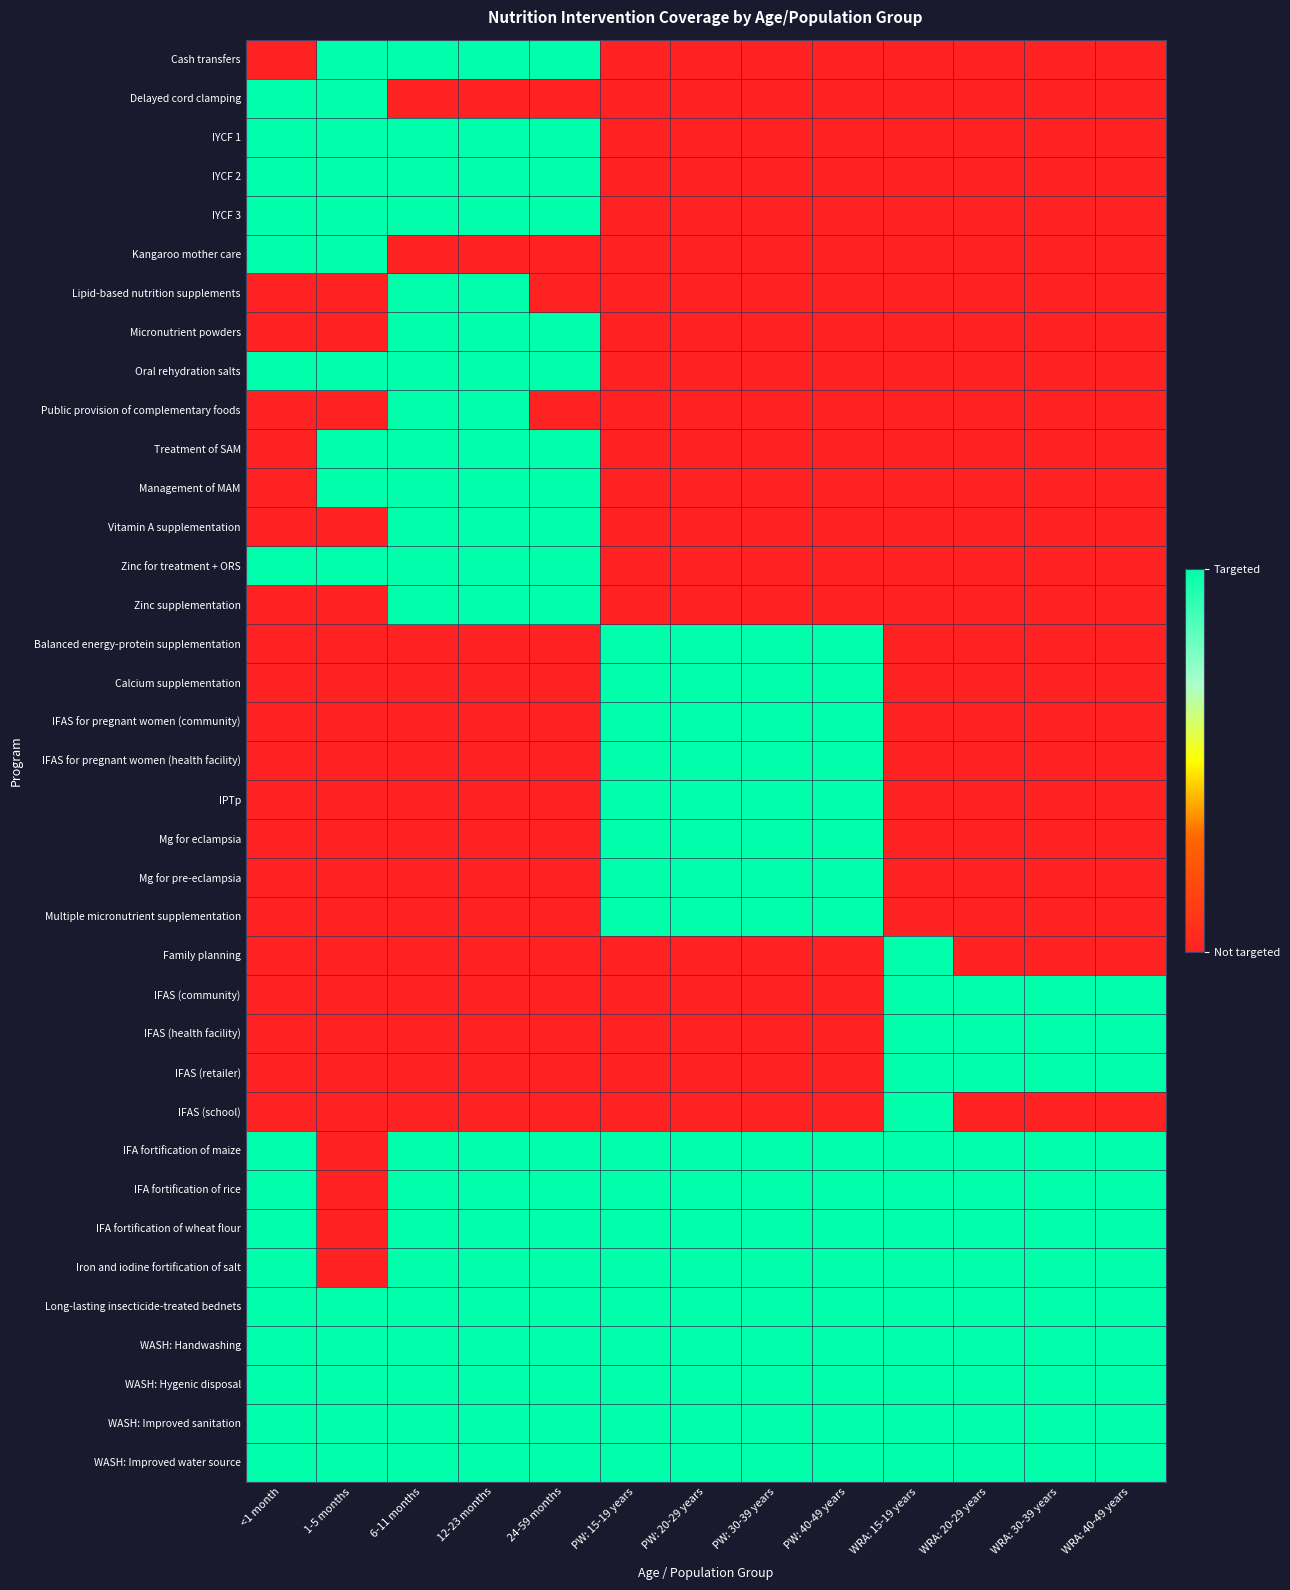

Reading left to right, extract all data points from this chart.

Cash transfers: <1 month=0	1-5 months=1	6-11 months=1	12-23 months=1	24-59 months=1	PW: 15-19 years=0	PW: 20-29 years=0	PW: 30-39 years=0	PW: 40-49 years=0	WRA: 15-19 years=0	WRA: 20-29 years=0	WRA: 30-39 years=0	WRA: 40-49 years=0
Delayed cord clamping: <1 month=1	1-5 months=1	6-11 months=0	12-23 months=0	24-59 months=0	PW: 15-19 years=0	PW: 20-29 years=0	PW: 30-39 years=0	PW: 40-49 years=0	WRA: 15-19 years=0	WRA: 20-29 years=0	WRA: 30-39 years=0	WRA: 40-49 years=0
IYCF 1: <1 month=1	1-5 months=1	6-11 months=1	12-23 months=1	24-59 months=1	PW: 15-19 years=0	PW: 20-29 years=0	PW: 30-39 years=0	PW: 40-49 years=0	WRA: 15-19 years=0	WRA: 20-29 years=0	WRA: 30-39 years=0	WRA: 40-49 years=0
IYCF 2: <1 month=1	1-5 months=1	6-11 months=1	12-23 months=1	24-59 months=1	PW: 15-19 years=0	PW: 20-29 years=0	PW: 30-39 years=0	PW: 40-49 years=0	WRA: 15-19 years=0	WRA: 20-29 years=0	WRA: 30-39 years=0	WRA: 40-49 years=0
IYCF 3: <1 month=1	1-5 months=1	6-11 months=1	12-23 months=1	24-59 months=1	PW: 15-19 years=0	PW: 20-29 years=0	PW: 30-39 years=0	PW: 40-49 years=0	WRA: 15-19 years=0	WRA: 20-29 years=0	WRA: 30-39 years=0	WRA: 40-49 years=0
Kangaroo mother care: <1 month=1	1-5 months=1	6-11 months=0	12-23 months=0	24-59 months=0	PW: 15-19 years=0	PW: 20-29 years=0	PW: 30-39 years=0	PW: 40-49 years=0	WRA: 15-19 years=0	WRA: 20-29 years=0	WRA: 30-39 years=0	WRA: 40-49 years=0
Lipid-based nutrition supplements: <1 month=0	1-5 months=0	6-11 months=1	12-23 months=1	24-59 months=0	PW: 15-19 years=0	PW: 20-29 years=0	PW: 30-39 years=0	PW: 40-49 years=0	WRA: 15-19 years=0	WRA: 20-29 years=0	WRA: 30-39 years=0	WRA: 40-49 years=0
Micronutrient powders: <1 month=0	1-5 months=0	6-11 months=1	12-23 months=1	24-59 months=1	PW: 15-19 years=0	PW: 20-29 years=0	PW: 30-39 years=0	PW: 40-49 years=0	WRA: 15-19 years=0	WRA: 20-29 years=0	WRA: 30-39 years=0	WRA: 40-49 years=0
Oral rehydration salts: <1 month=1	1-5 months=1	6-11 months=1	12-23 months=1	24-59 months=1	PW: 15-19 years=0	PW: 20-29 years=0	PW: 30-39 years=0	PW: 40-49 years=0	WRA: 15-19 years=0	WRA: 20-29 years=0	WRA: 30-39 years=0	WRA: 40-49 years=0
Public provision of complementary foods: <1 month=0	1-5 months=0	6-11 months=1	12-23 months=1	24-59 months=0	PW: 15-19 years=0	PW: 20-29 years=0	PW: 30-39 years=0	PW: 40-49 years=0	WRA: 15-19 years=0	WRA: 20-29 years=0	WRA: 30-39 years=0	WRA: 40-49 years=0
Treatment of SAM: <1 month=0	1-5 months=1	6-11 months=1	12-23 months=1	24-59 months=1	PW: 15-19 years=0	PW: 20-29 years=0	PW: 30-39 years=0	PW: 40-49 years=0	WRA: 15-19 years=0	WRA: 20-29 years=0	WRA: 30-39 years=0	WRA: 40-49 years=0
Management of MAM: <1 month=0	1-5 months=1	6-11 months=1	12-23 months=1	24-59 months=1	PW: 15-19 years=0	PW: 20-29 years=0	PW: 30-39 years=0	PW: 40-49 years=0	WRA: 15-19 years=0	WRA: 20-29 years=0	WRA: 30-39 years=0	WRA: 40-49 years=0
Vitamin A supplementation: <1 month=0	1-5 months=0	6-11 months=1	12-23 months=1	24-59 months=1	PW: 15-19 years=0	PW: 20-29 years=0	PW: 30-39 years=0	PW: 40-49 years=0	WRA: 15-19 years=0	WRA: 20-29 years=0	WRA: 30-39 years=0	WRA: 40-49 years=0
Zinc for treatment + ORS: <1 month=1	1-5 months=1	6-11 months=1	12-23 months=1	24-59 months=1	PW: 15-19 years=0	PW: 20-29 years=0	PW: 30-39 years=0	PW: 40-49 years=0	WRA: 15-19 years=0	WRA: 20-29 years=0	WRA: 30-39 years=0	WRA: 40-49 years=0
Zinc supplementation: <1 month=0	1-5 months=0	6-11 months=1	12-23 months=1	24-59 months=1	PW: 15-19 years=0	PW: 20-29 years=0	PW: 30-39 years=0	PW: 40-49 years=0	WRA: 15-19 years=0	WRA: 20-29 years=0	WRA: 30-39 years=0	WRA: 40-49 years=0
Balanced energy-protein supplementation: <1 month=0	1-5 months=0	6-11 months=0	12-23 months=0	24-59 months=0	PW: 15-19 years=1	PW: 20-29 years=1	PW: 30-39 years=1	PW: 40-49 years=1	WRA: 15-19 years=0	WRA: 20-29 years=0	WRA: 30-39 years=0	WRA: 40-49 years=0
Calcium supplementation: <1 month=0	1-5 months=0	6-11 months=0	12-23 months=0	24-59 months=0	PW: 15-19 years=1	PW: 20-29 years=1	PW: 30-39 years=1	PW: 40-49 years=1	WRA: 15-19 years=0	WRA: 20-29 years=0	WRA: 30-39 years=0	WRA: 40-49 years=0
IFAS for pregnant women (community): <1 month=0	1-5 months=0	6-11 months=0	12-23 months=0	24-59 months=0	PW: 15-19 years=1	PW: 20-29 years=1	PW: 30-39 years=1	PW: 40-49 years=1	WRA: 15-19 years=0	WRA: 20-29 years=0	WRA: 30-39 years=0	WRA: 40-49 years=0
IFAS for pregnant women (health facility): <1 month=0	1-5 months=0	6-11 months=0	12-23 months=0	24-59 months=0	PW: 15-19 years=1	PW: 20-29 years=1	PW: 30-39 years=1	PW: 40-49 years=1	WRA: 15-19 years=0	WRA: 20-29 years=0	WRA: 30-39 years=0	WRA: 40-49 years=0
IPTp: <1 month=0	1-5 months=0	6-11 months=0	12-23 months=0	24-59 months=0	PW: 15-19 years=1	PW: 20-29 years=1	PW: 30-39 years=1	PW: 40-49 years=1	WRA: 15-19 years=0	WRA: 20-29 years=0	WRA: 30-39 years=0	WRA: 40-49 years=0
Mg for eclampsia: <1 month=0	1-5 months=0	6-11 months=0	12-23 months=0	24-59 months=0	PW: 15-19 years=1	PW: 20-29 years=1	PW: 30-39 years=1	PW: 40-49 years=1	WRA: 15-19 years=0	WRA: 20-29 years=0	WRA: 30-39 years=0	WRA: 40-49 years=0
Mg for pre-eclampsia: <1 month=0	1-5 months=0	6-11 months=0	12-23 months=0	24-59 months=0	PW: 15-19 years=1	PW: 20-29 years=1	PW: 30-39 years=1	PW: 40-49 years=1	WRA: 15-19 years=0	WRA: 20-29 years=0	WRA: 30-39 years=0	WRA: 40-49 years=0
Multiple micronutrient supplementation: <1 month=0	1-5 months=0	6-11 months=0	12-23 months=0	24-59 months=0	PW: 15-19 years=1	PW: 20-29 years=1	PW: 30-39 years=1	PW: 40-49 years=1	WRA: 15-19 years=0	WRA: 20-29 years=0	WRA: 30-39 years=0	WRA: 40-49 years=0
Family planning: <1 month=0	1-5 months=0	6-11 months=0	12-23 months=0	24-59 months=0	PW: 15-19 years=0	PW: 20-29 years=0	PW: 30-39 years=0	PW: 40-49 years=0	WRA: 15-19 years=1	WRA: 20-29 years=0	WRA: 30-39 years=0	WRA: 40-49 years=0
IFAS (community): <1 month=0	1-5 months=0	6-11 months=0	12-23 months=0	24-59 months=0	PW: 15-19 years=0	PW: 20-29 years=0	PW: 30-39 years=0	PW: 40-49 years=0	WRA: 15-19 years=1	WRA: 20-29 years=1	WRA: 30-39 years=1	WRA: 40-49 years=1
IFAS (health facility): <1 month=0	1-5 months=0	6-11 months=0	12-23 months=0	24-59 months=0	PW: 15-19 years=0	PW: 20-29 years=0	PW: 30-39 years=0	PW: 40-49 years=0	WRA: 15-19 years=1	WRA: 20-29 years=1	WRA: 30-39 years=1	WRA: 40-49 years=1
IFAS (retailer): <1 month=0	1-5 months=0	6-11 months=0	12-23 months=0	24-59 months=0	PW: 15-19 years=0	PW: 20-29 years=0	PW: 30-39 years=0	PW: 40-49 years=0	WRA: 15-19 years=1	WRA: 20-29 years=1	WRA: 30-39 years=1	WRA: 40-49 years=1
IFAS (school): <1 month=0	1-5 months=0	6-11 months=0	12-23 months=0	24-59 months=0	PW: 15-19 years=0	PW: 20-29 years=0	PW: 30-39 years=0	PW: 40-49 years=0	WRA: 15-19 years=1	WRA: 20-29 years=0	WRA: 30-39 years=0	WRA: 40-49 years=0
IFA fortification of maize: <1 month=1	1-5 months=0	6-11 months=1	12-23 months=1	24-59 months=1	PW: 15-19 years=1	PW: 20-29 years=1	PW: 30-39 years=1	PW: 40-49 years=1	WRA: 15-19 years=1	WRA: 20-29 years=1	WRA: 30-39 years=1	WRA: 40-49 years=1
IFA fortification of rice: <1 month=1	1-5 months=0	6-11 months=1	12-23 months=1	24-59 months=1	PW: 15-19 years=1	PW: 20-29 years=1	PW: 30-39 years=1	PW: 40-49 years=1	WRA: 15-19 years=1	WRA: 20-29 years=1	WRA: 30-39 years=1	WRA: 40-49 years=1
IFA fortification of wheat flour: <1 month=1	1-5 months=0	6-11 months=1	12-23 months=1	24-59 months=1	PW: 15-19 years=1	PW: 20-29 years=1	PW: 30-39 years=1	PW: 40-49 years=1	WRA: 15-19 years=1	WRA: 20-29 years=1	WRA: 30-39 years=1	WRA: 40-49 years=1
Iron and iodine fortification of salt: <1 month=1	1-5 months=0	6-11 months=1	12-23 months=1	24-59 months=1	PW: 15-19 years=1	PW: 20-29 years=1	PW: 30-39 years=1	PW: 40-49 years=1	WRA: 15-19 years=1	WRA: 20-29 years=1	WRA: 30-39 years=1	WRA: 40-49 years=1
Long-lasting insecticide-treated bednets: <1 month=1	1-5 months=1	6-11 months=1	12-23 months=1	24-59 months=1	PW: 15-19 years=1	PW: 20-29 years=1	PW: 30-39 years=1	PW: 40-49 years=1	WRA: 15-19 years=1	WRA: 20-29 years=1	WRA: 30-39 years=1	WRA: 40-49 years=1
WASH: Handwashing: <1 month=1	1-5 months=1	6-11 months=1	12-23 months=1	24-59 months=1	PW: 15-19 years=1	PW: 20-29 years=1	PW: 30-39 years=1	PW: 40-49 years=1	WRA: 15-19 years=1	WRA: 20-29 years=1	WRA: 30-39 years=1	WRA: 40-49 years=1
WASH: Hygenic disposal: <1 month=1	1-5 months=1	6-11 months=1	12-23 months=1	24-59 months=1	PW: 15-19 years=1	PW: 20-29 years=1	PW: 30-39 years=1	PW: 40-49 years=1	WRA: 15-19 years=1	WRA: 20-29 years=1	WRA: 30-39 years=1	WRA: 40-49 years=1
WASH: Improved sanitation: <1 month=1	1-5 months=1	6-11 months=1	12-23 months=1	24-59 months=1	PW: 15-19 years=1	PW: 20-29 years=1	PW: 30-39 years=1	PW: 40-49 years=1	WRA: 15-19 years=1	WRA: 20-29 years=1	WRA: 30-39 years=1	WRA: 40-49 years=1
WASH: Improved water source: <1 month=1	1-5 months=1	6-11 months=1	12-23 months=1	24-59 months=1	PW: 15-19 years=1	PW: 20-29 years=1	PW: 30-39 years=1	PW: 40-49 years=1	WRA: 15-19 years=1	WRA: 20-29 years=1	WRA: 30-39 years=1	WRA: 40-49 years=1